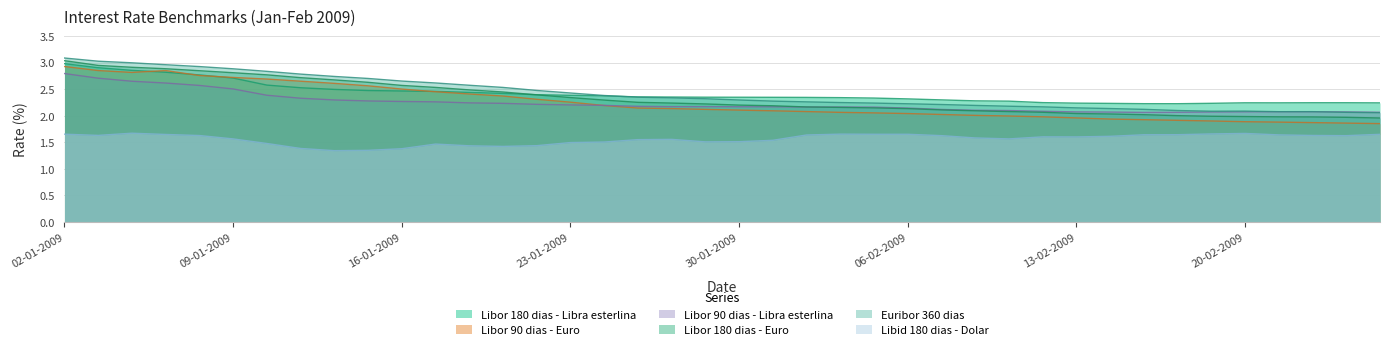

What is the difference between the Libor 180 dias - Libra esterlina values at 07-01-2009 and 23-01-2009?

0.4